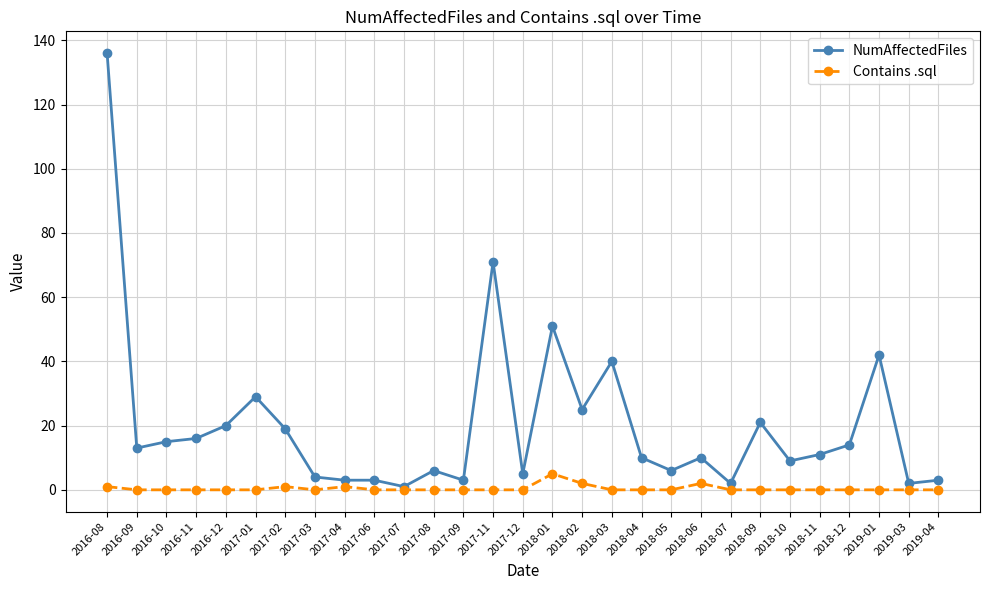

Reading left to right, transcribe all the data shown in this chart.

NumAffectedFiles: 2016-08=136	2016-09=13	2016-10=15	2016-11=16	2016-12=20	2017-01=29	2017-02=19	2017-03=4	2017-04=3	2017-06=3	2017-07=1	2017-08=6	2017-09=3	2017-11=71	2017-12=5	2018-01=51	2018-02=25	2018-03=40	2018-04=10	2018-05=6	2018-06=10	2018-07=2	2018-09=21	2018-10=9	2018-11=11	2018-12=14	2019-01=42	2019-03=2	2019-04=3
Contains .sql: 2016-08=1	2016-09=0	2016-10=0	2016-11=0	2016-12=0	2017-01=0	2017-02=1	2017-03=0	2017-04=1	2017-06=0	2017-07=0	2017-08=0	2017-09=0	2017-11=0	2017-12=0	2018-01=5	2018-02=2	2018-03=0	2018-04=0	2018-05=0	2018-06=2	2018-07=0	2018-09=0	2018-10=0	2018-11=0	2018-12=0	2019-01=0	2019-03=0	2019-04=0